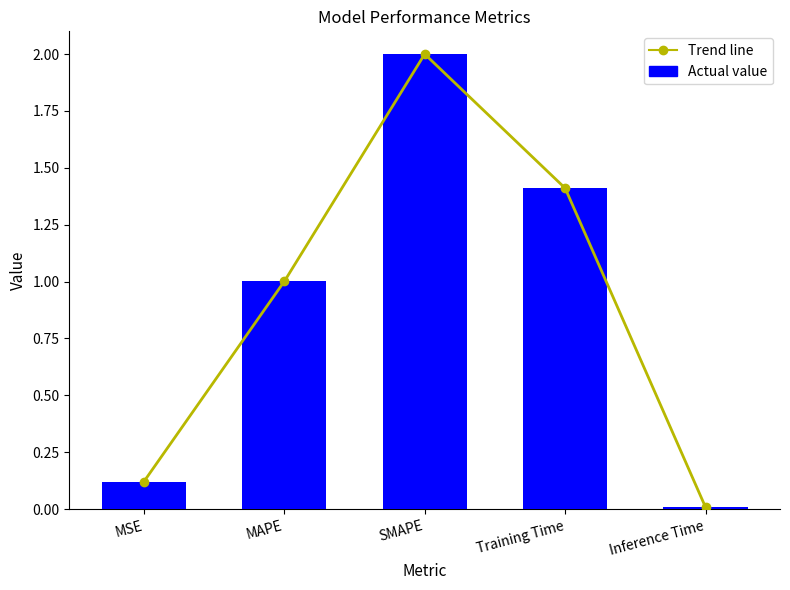

Are the bars horizontal?

No